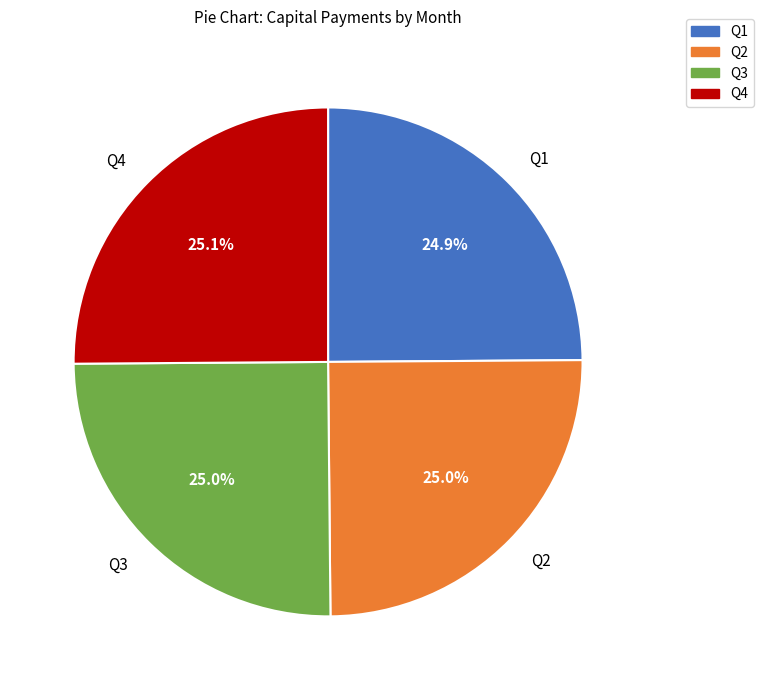

How much of the chart is everything except Q4?

74.9%